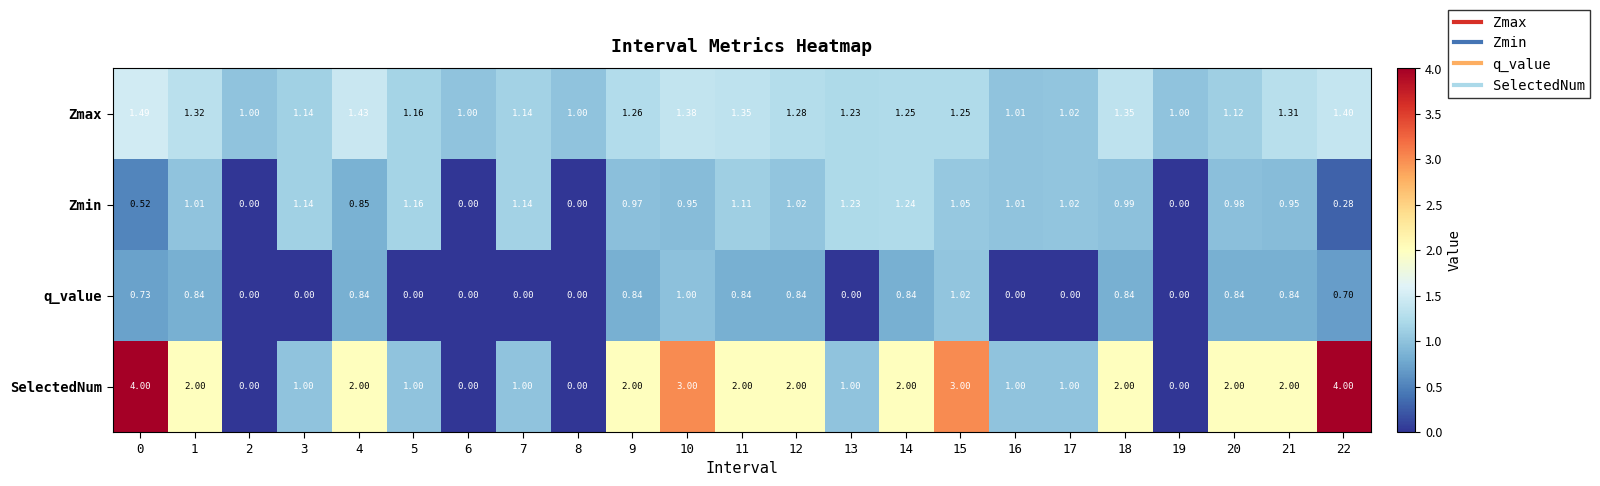

How many series are shown in this chart?

4